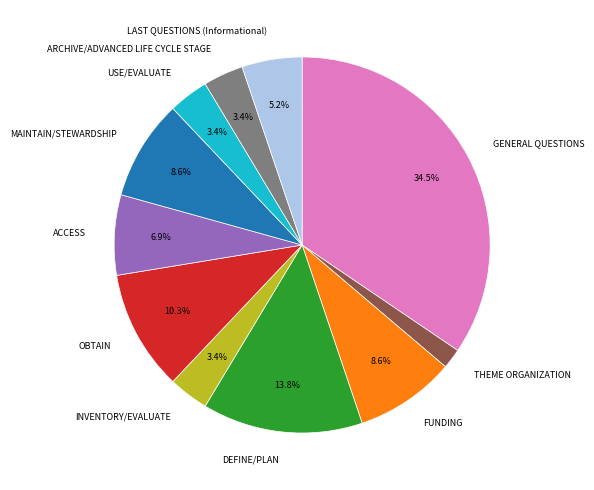

What is the ratio of the value at ACCESS to the value at USE/EVALUATE?

2.0